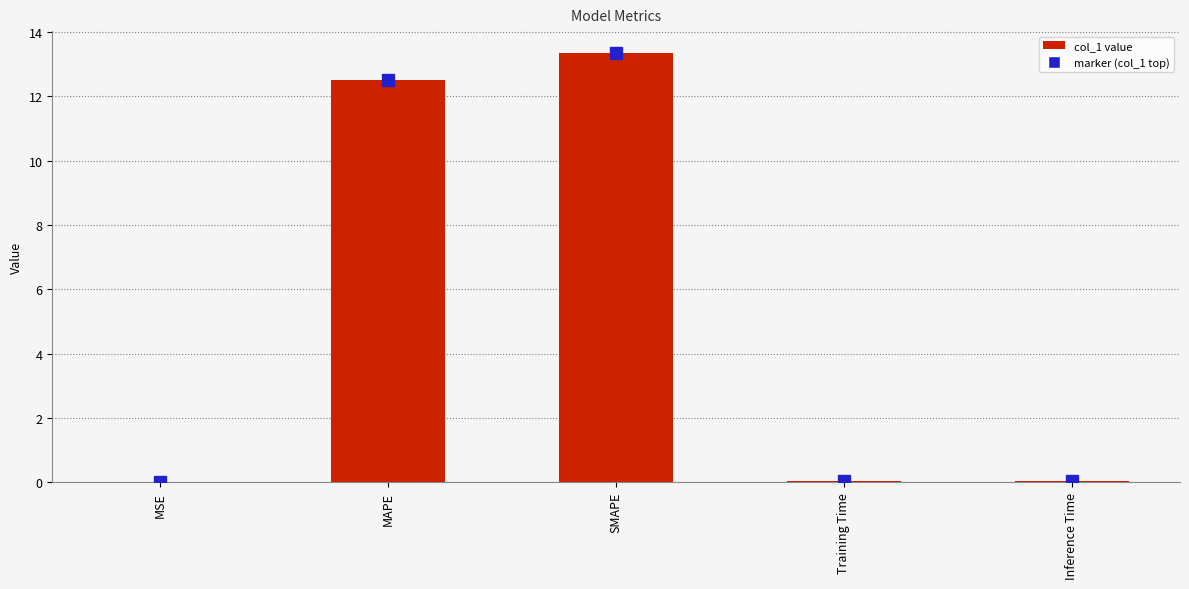

What is the average value?

5.2